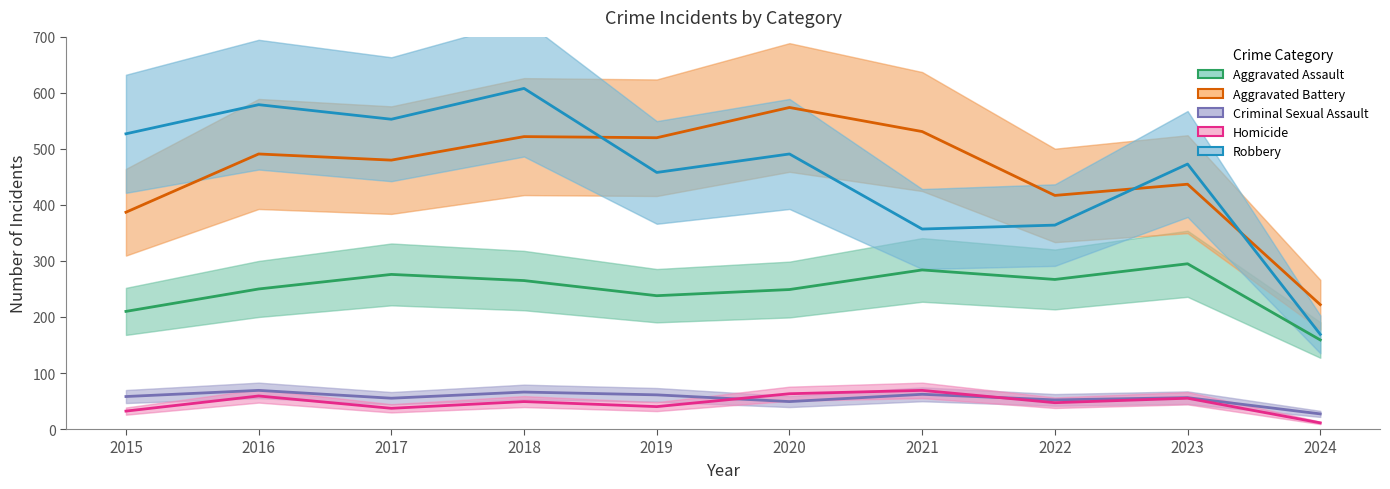

Which category has the lowest value across all series?

2024